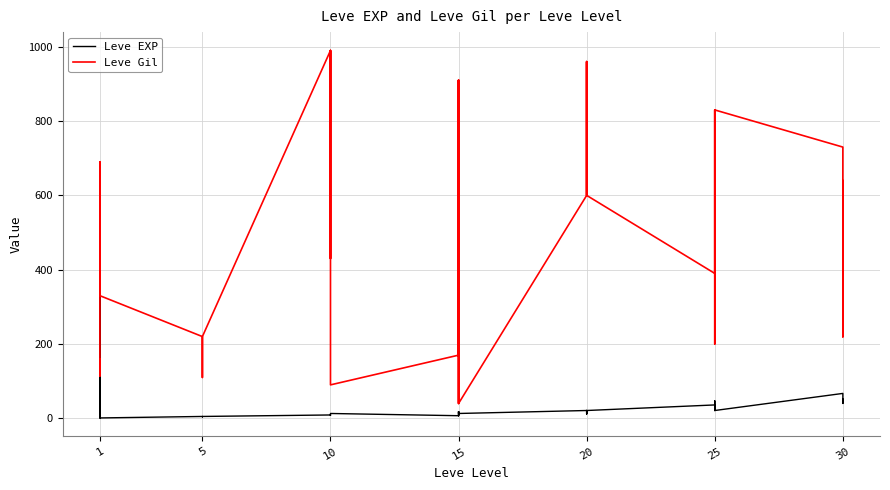

Reading right to left, extract all data points from this chart.

Leve EXP: 52	40	52	67	21	47	47	21	30	36	21	12	21	21	12	21	13	18	13	7	18	7	13	9	9	9	8	9	5	5	5	5	4	5	1	1	1	630	630	1
Leve Gil: 220	640	220	730	830	200	200	830	820	390	600	960	600	600	960	600	40	910	40	170	910	170	90	990	990	990	430	990	220	220	220	220	110	220	330	690	690	115	114	160